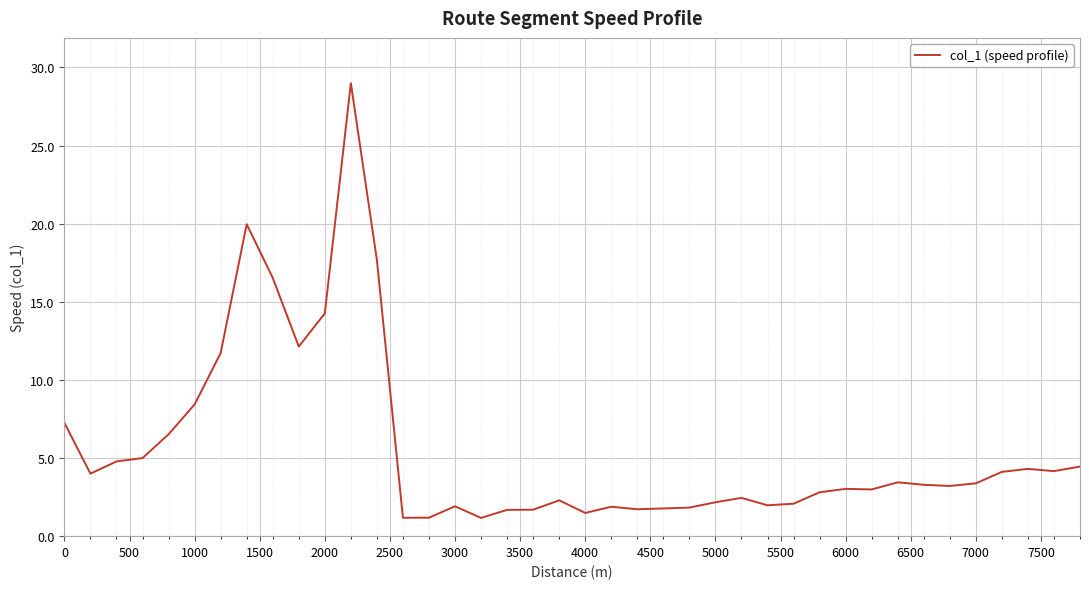

What is the difference between the maximum and minimum values?

27.8